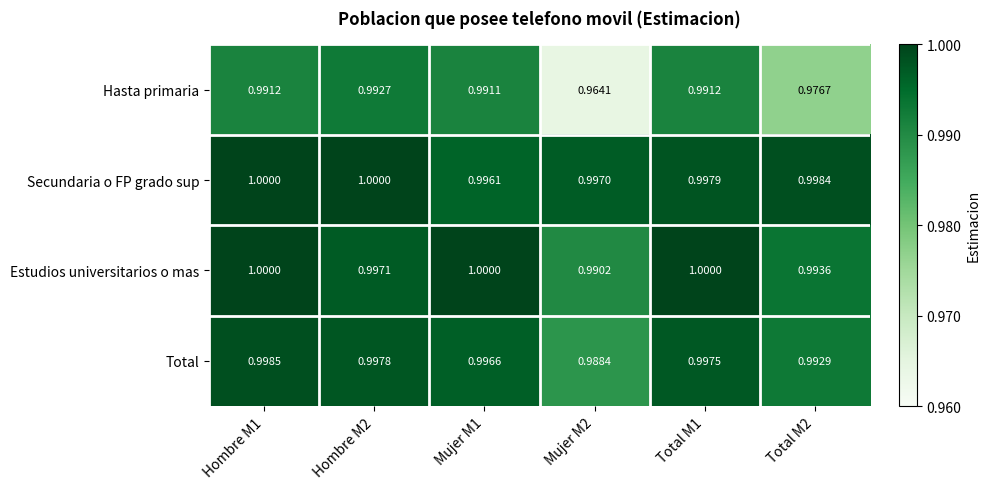

Is the value of Hasta primaria at Hombre M2 greater than the value of Secundaria o FP grado sup at Total M1?

No